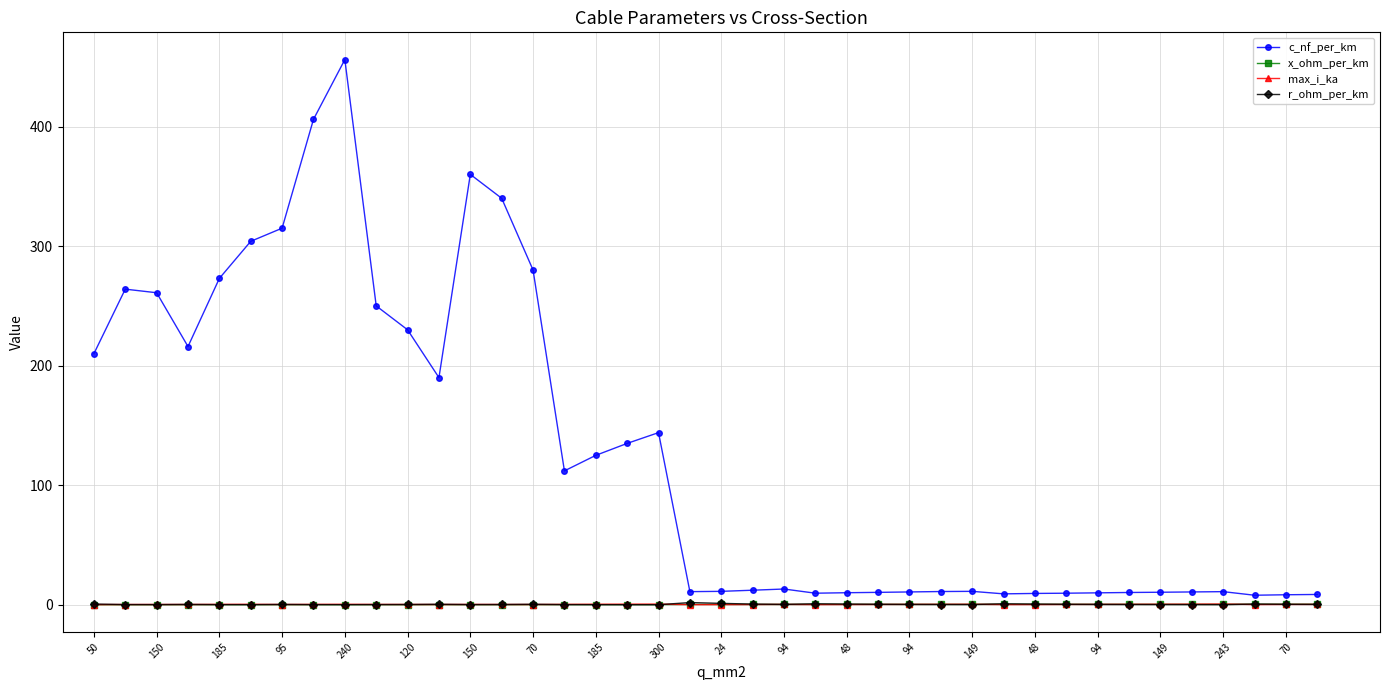

How many lines are shown in the chart?

4